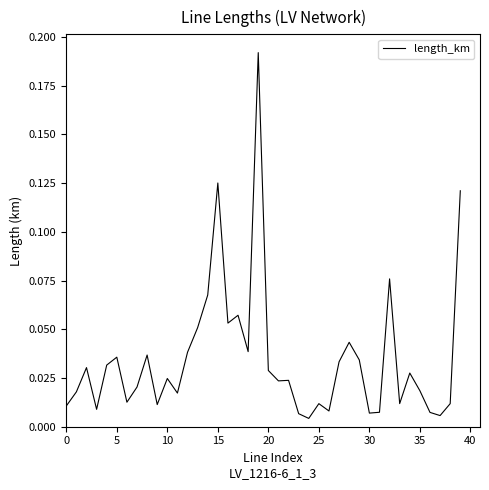

Count the number of categories in the chart.

40